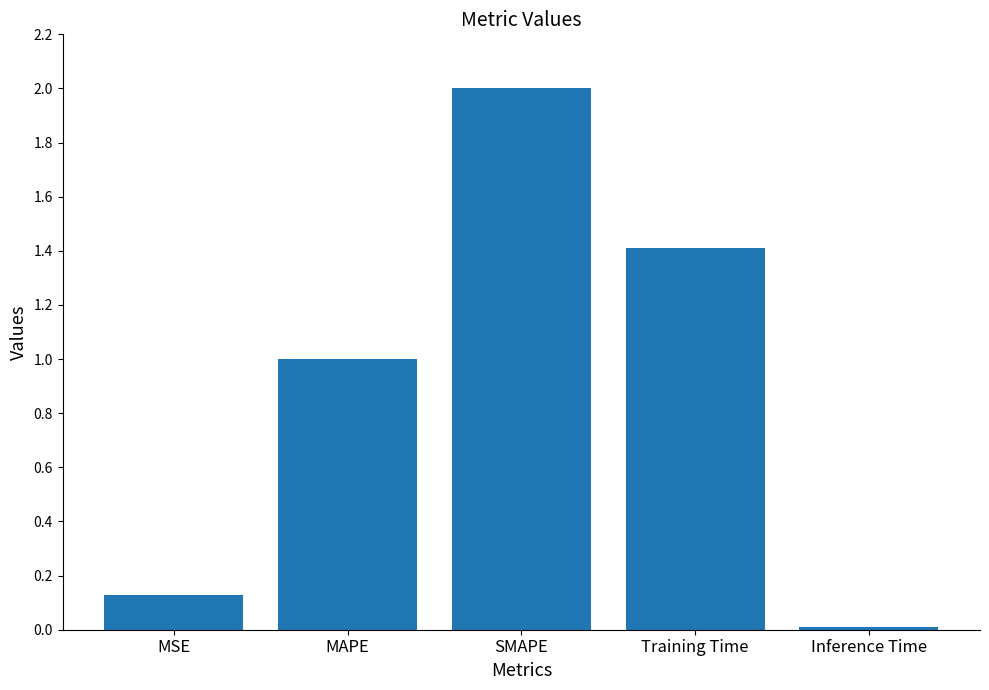

At which label does the data first exceed 1?

MAPE